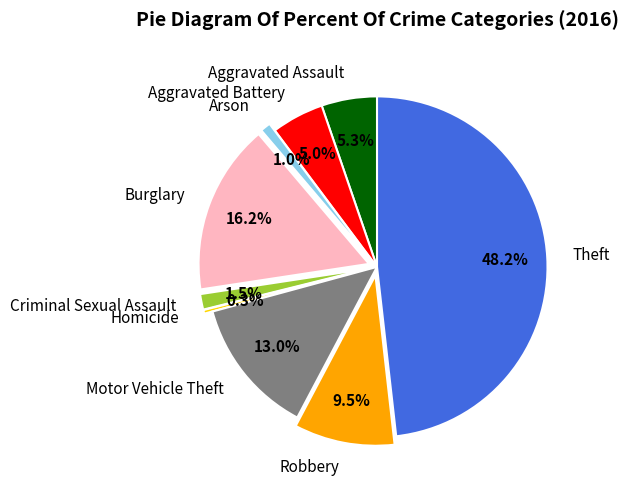

Does Burglary account for over 50% of the chart?

No